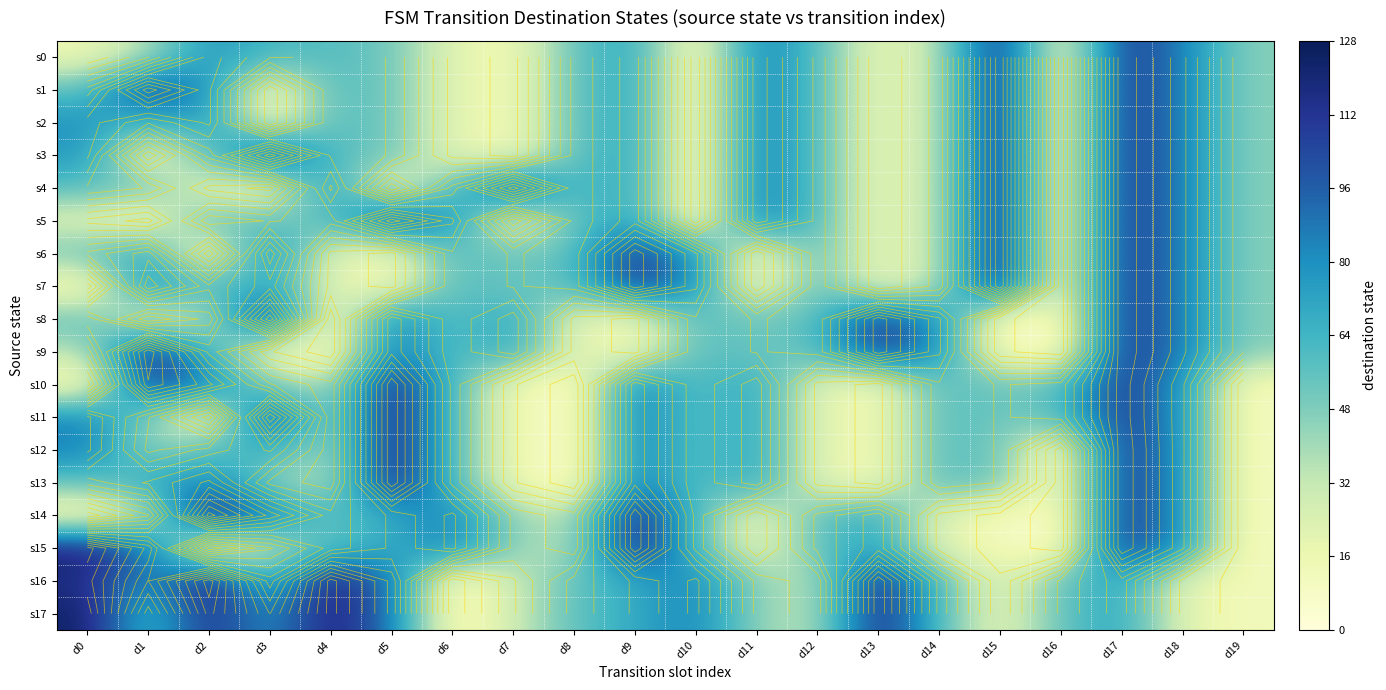

What is the sum of all s17 values?

1253